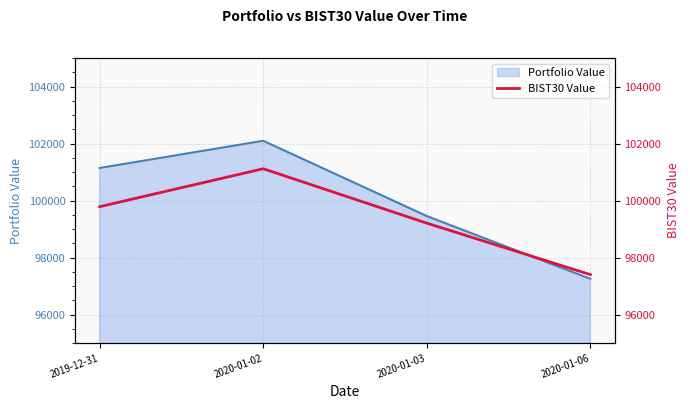

True or false: BIST30 Value and Portfolio Value cross at least once.

True